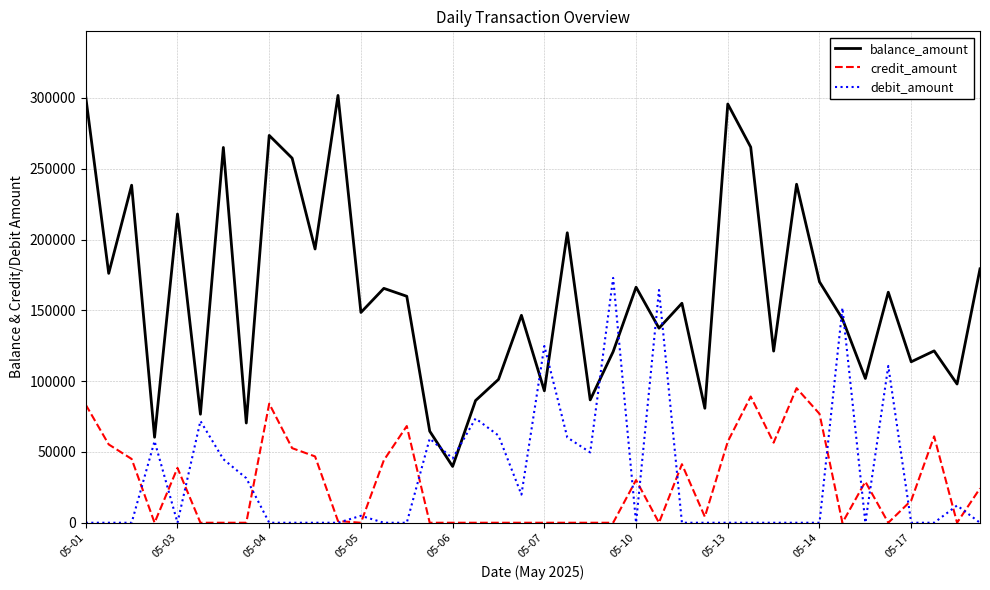

True or false: balance_amount and credit_amount intersect in this chart.

False